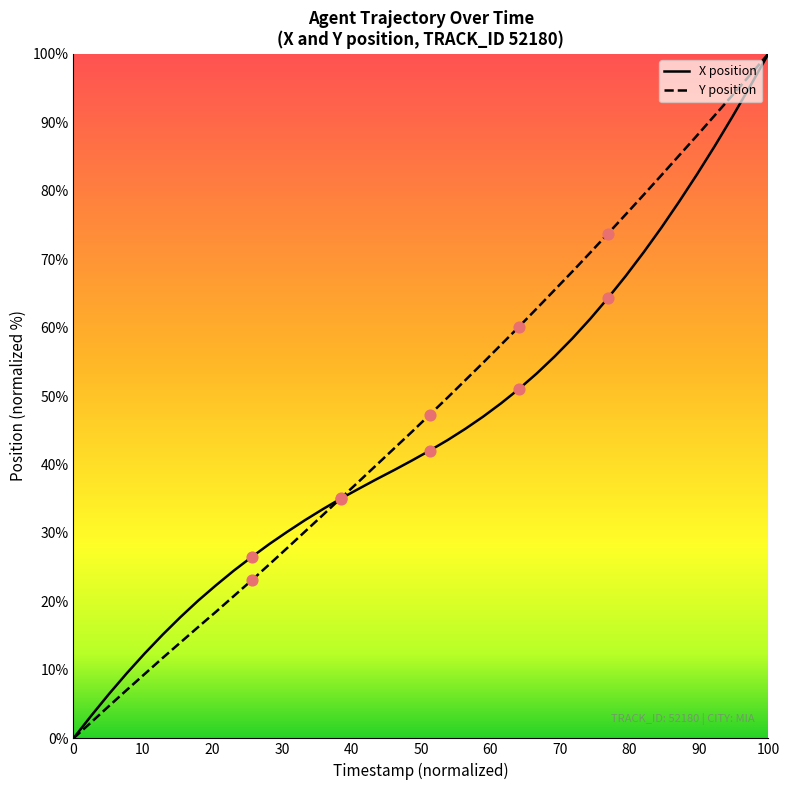

Which series contains the lowest Y value?

X